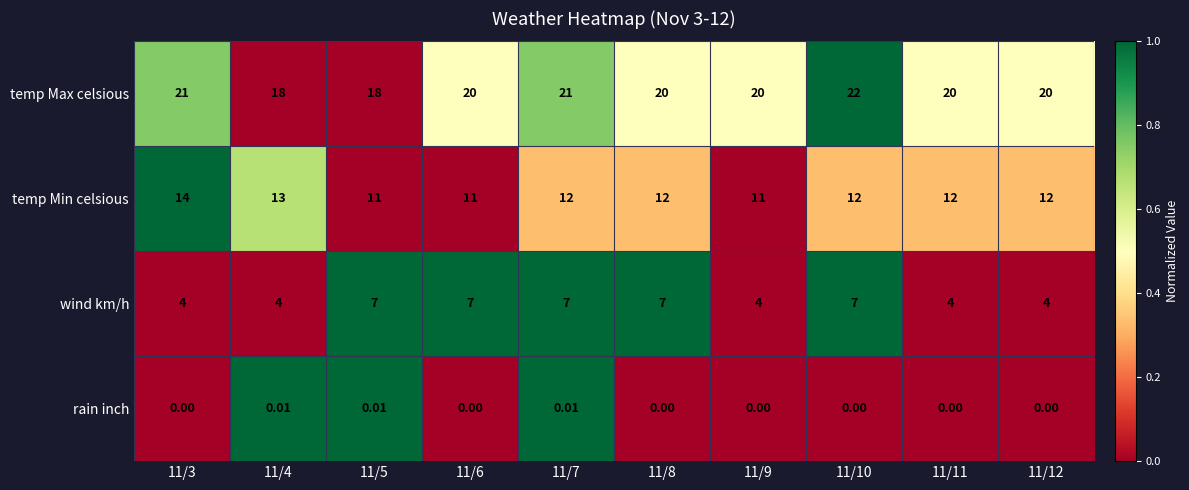

Which series has the largest total across all categories?

temp Max celsious